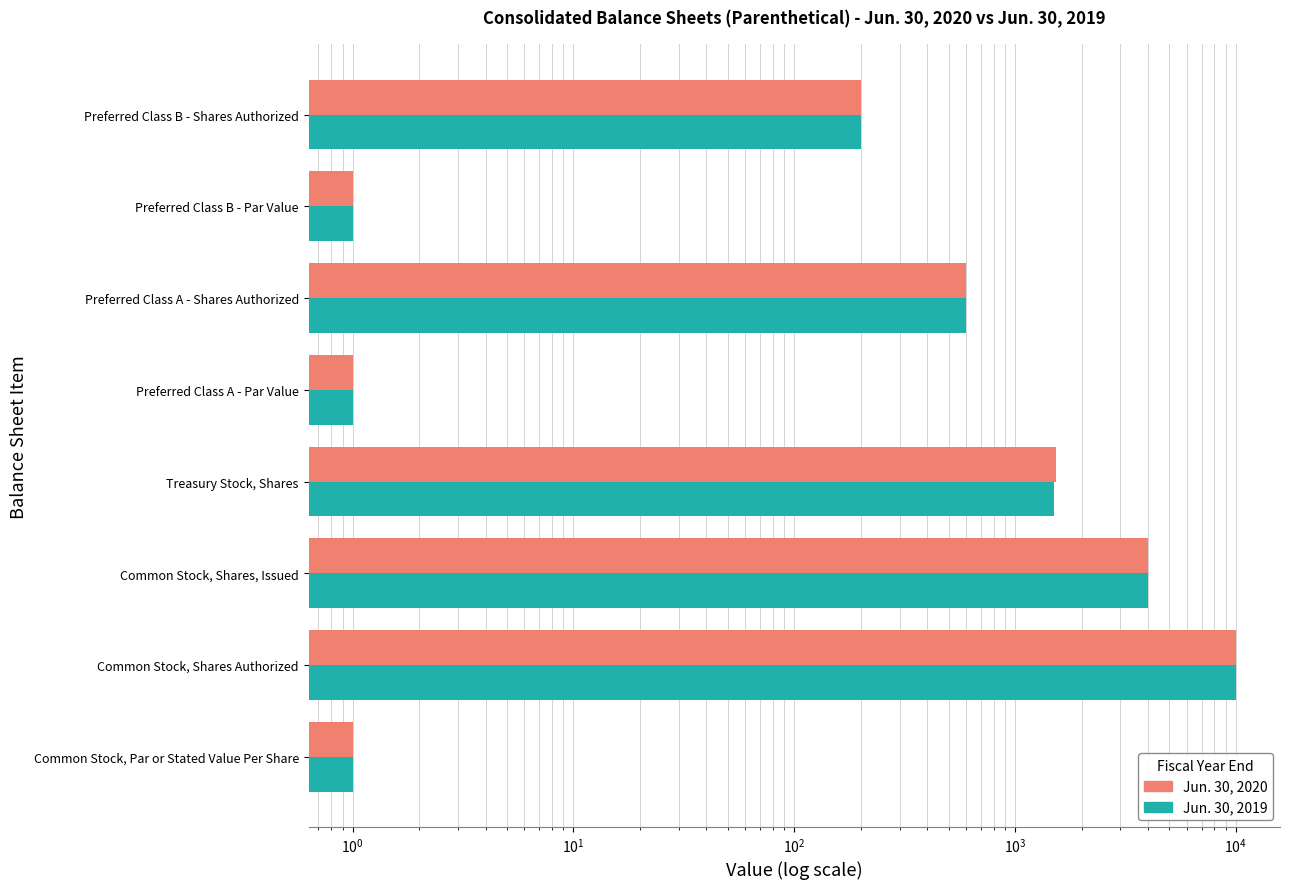

Which series has the largest range (max minus min)?

Jun. 30, 2020